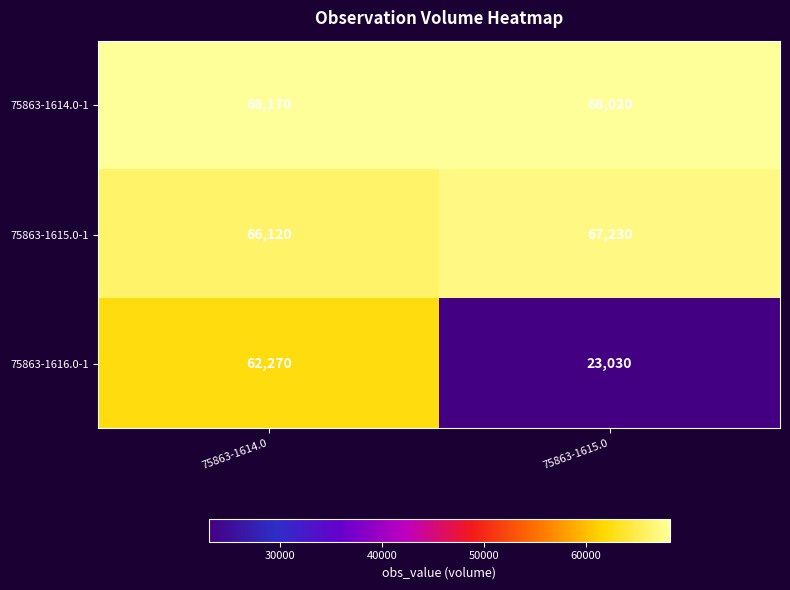

Where is 75863-1615.0-1 nearest to the value 66675?

75863-1614.0